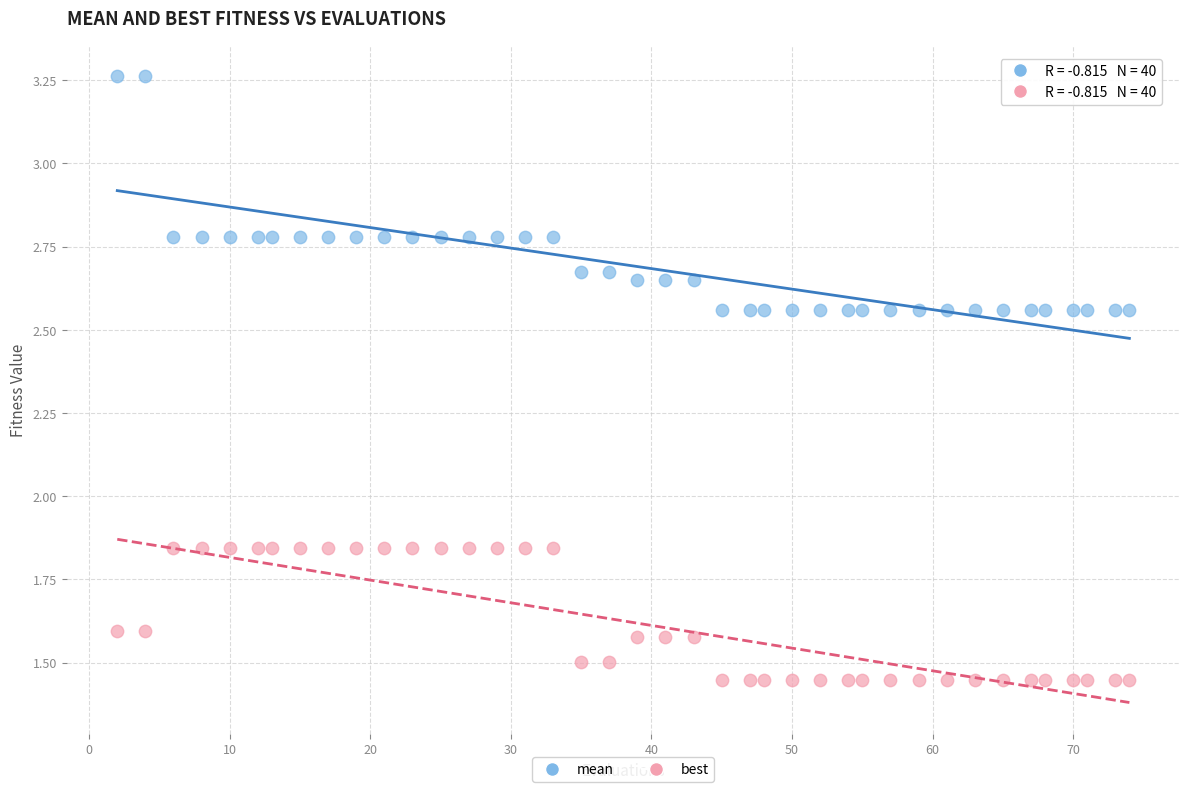

Which series has the widest spread of Y values?

mean